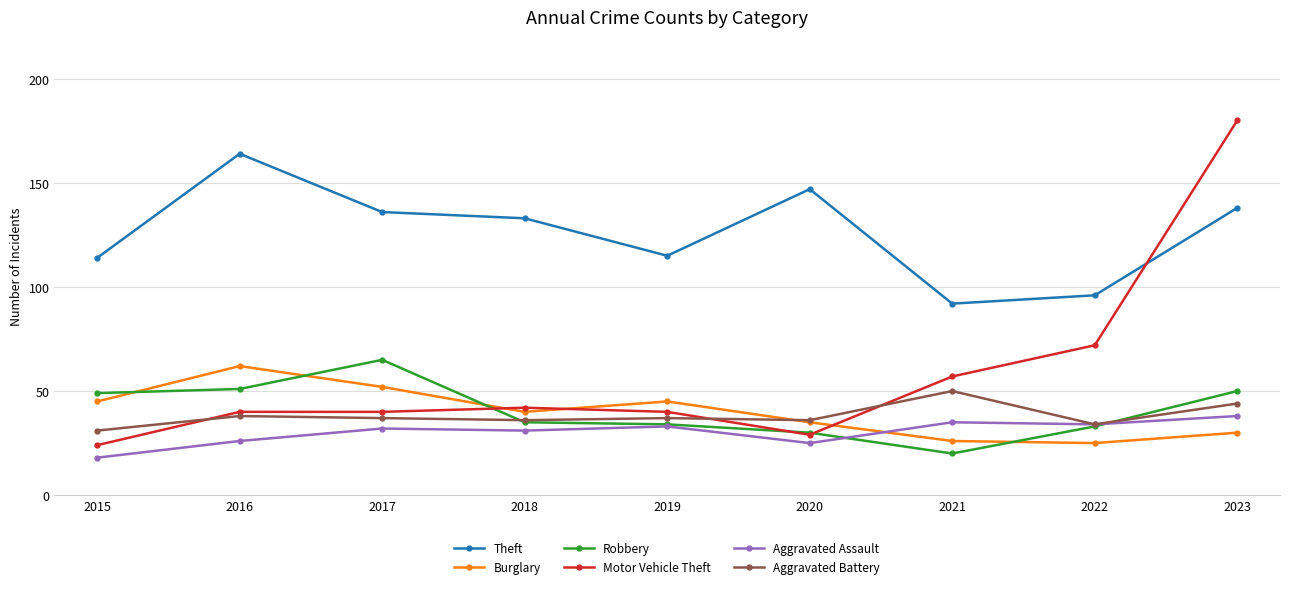

The value of Burglary at 2021 is 26. True or false?

True